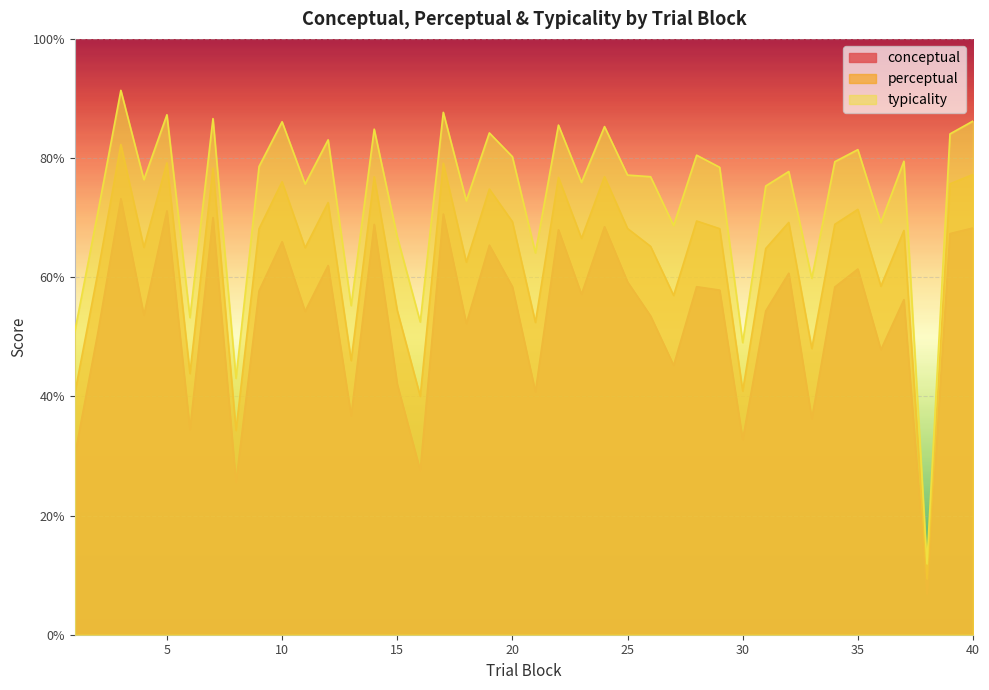

Rank the series by their average value, from lowest to highest.

conceptual, perceptual, typicality